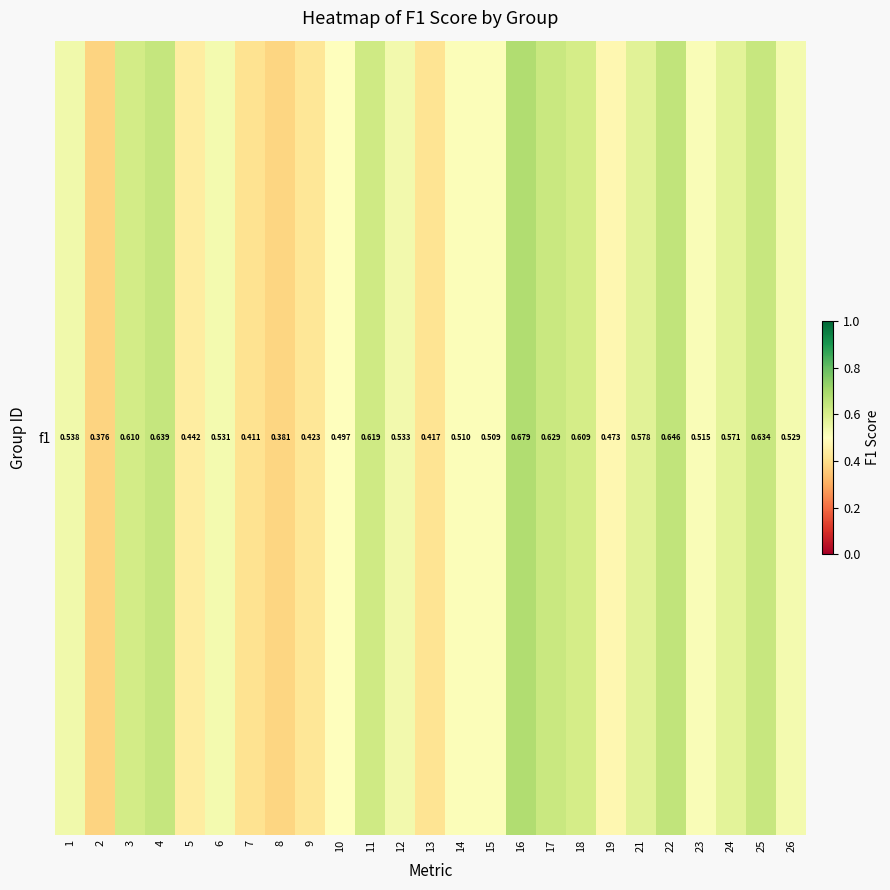

Reading left to right, transcribe all the data shown in this chart.

0.5	0.4	0.6	0.6	0.4	0.5	0.4	0.4	0.4	0.5	0.6	0.5	0.4	0.5	0.5	0.7	0.6	0.6	0.5	0.6	0.6	0.5	0.6	0.6	0.5